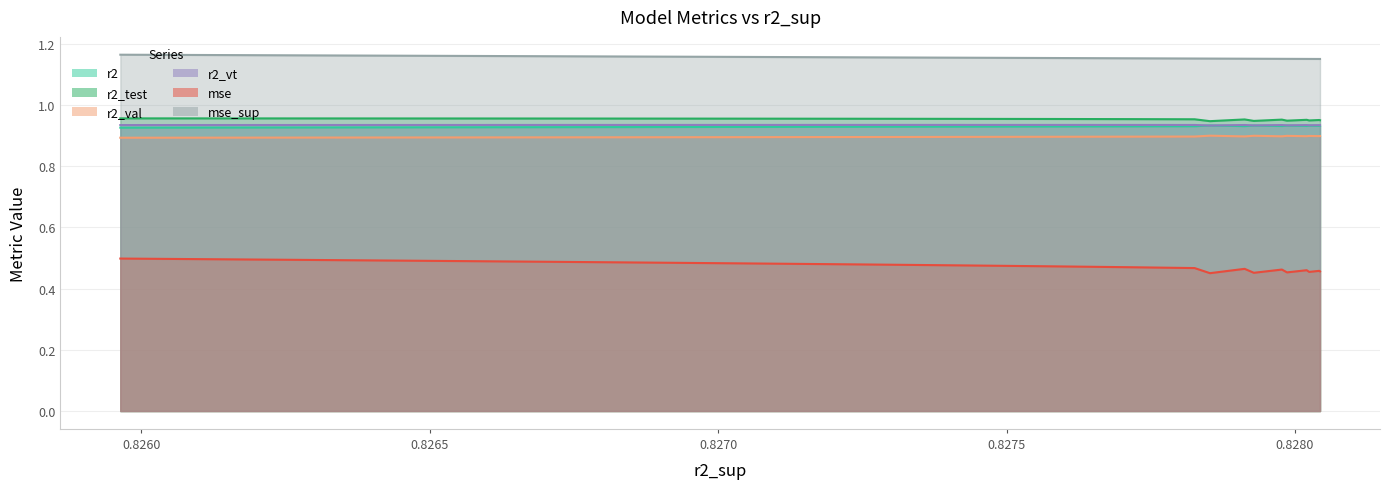

What are all the series names shown in the legend?

r2, r2_test, r2_val, r2_vt, mse, mse_sup